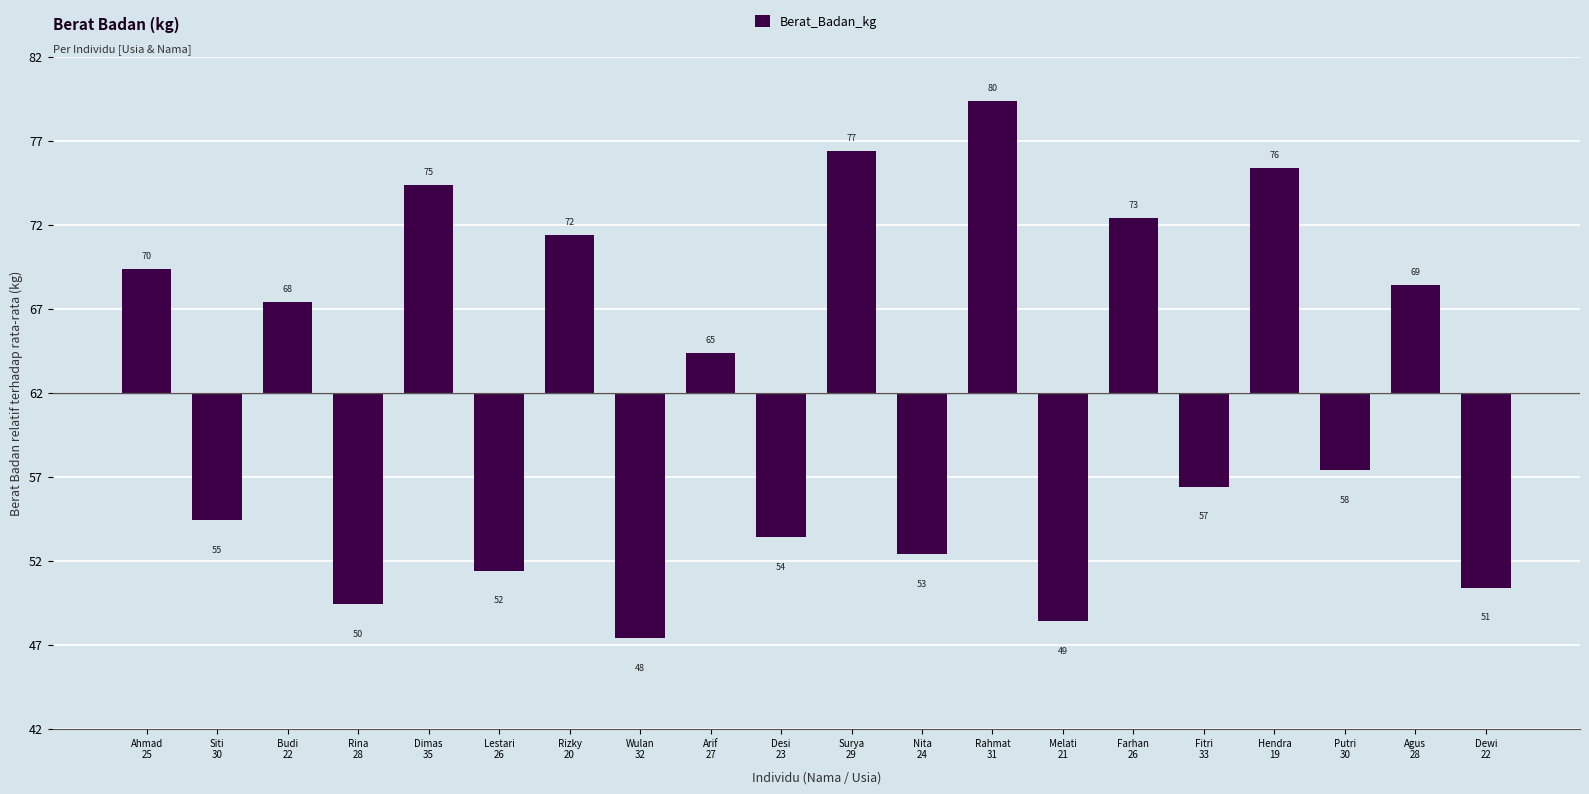

The value at Nita
24 is -16.8. True or false?

False